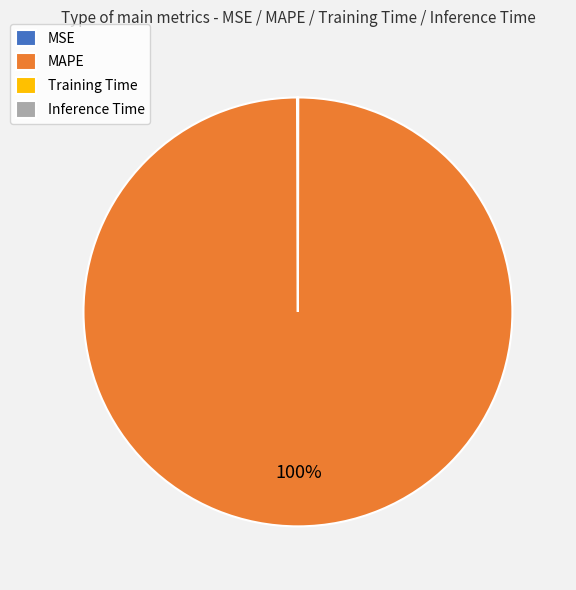

The MAPE slice represents 100% of the pie. True or false?

True